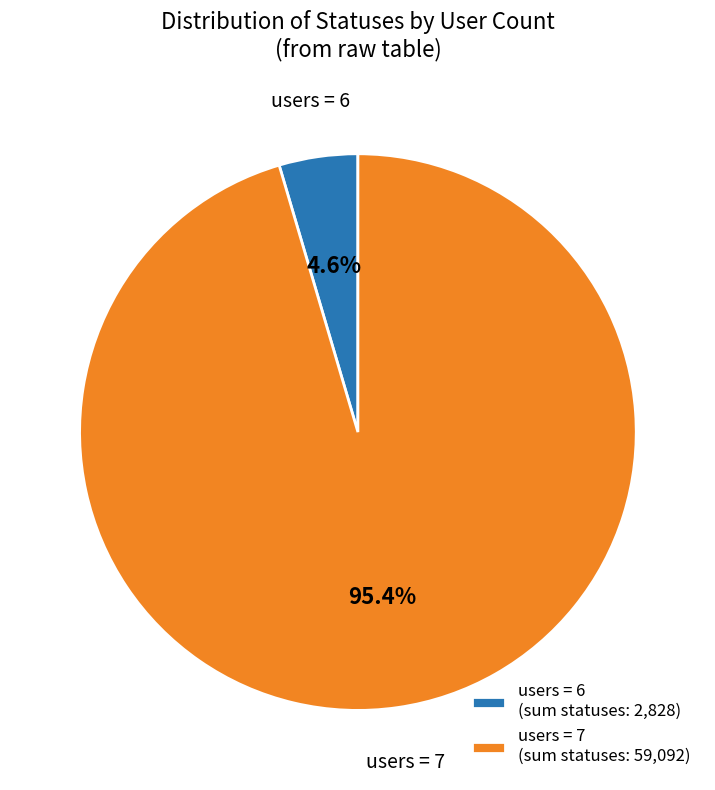

Do users = 6 (sum statuses: 2,828) and users = 7 (sum statuses: 59,092) together represent more than half of the pie?

Yes